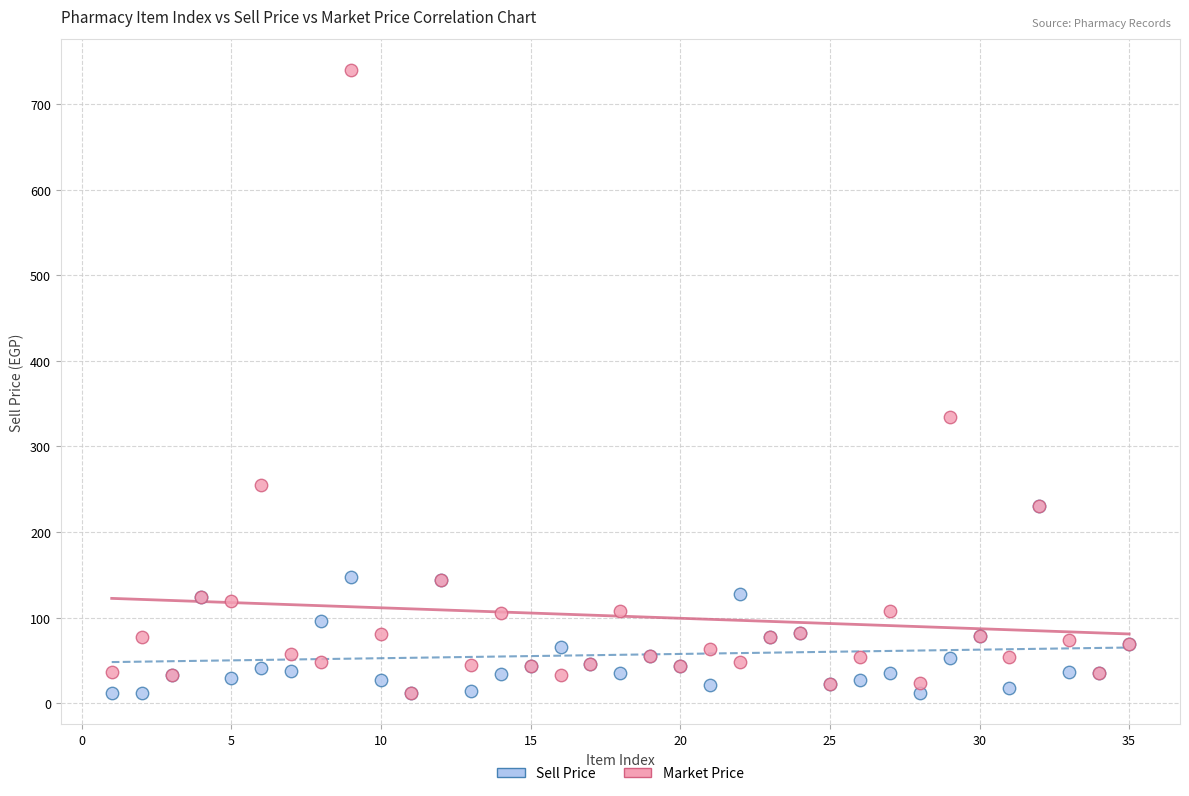

Across all series, what Y value is closest to 375?

334.0